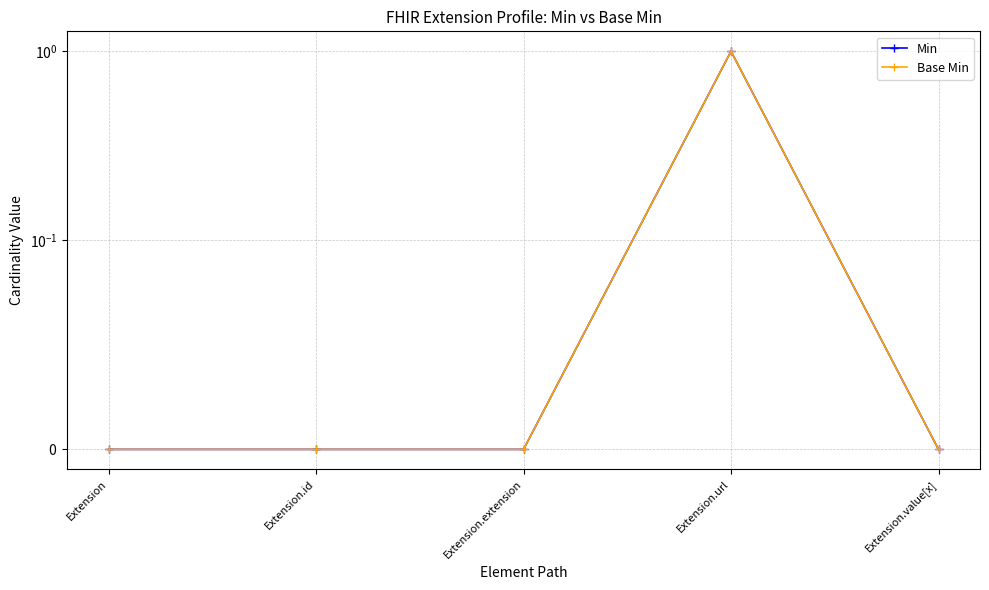

Reading left to right, list all the values displayed in this chart.

Min: 0	0	0	1	0
Base Min: 0	0	0	1	0